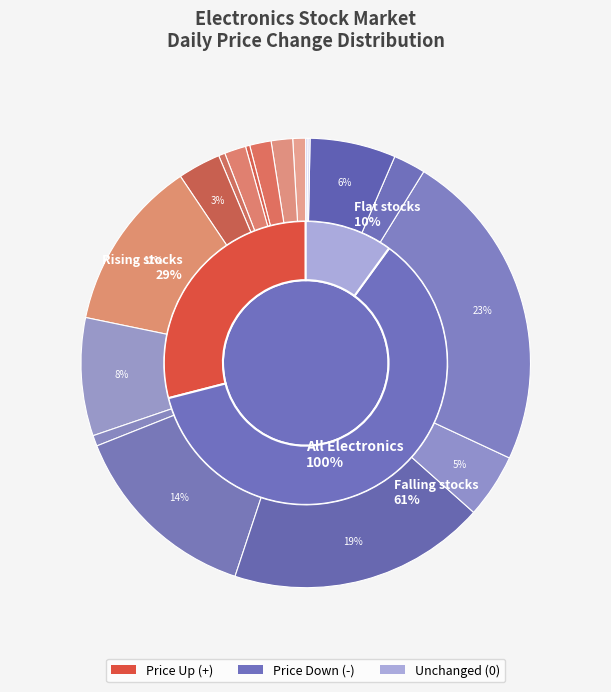

To the nearest percent, what is the difference between the largest and smallest slice percentages?

39%